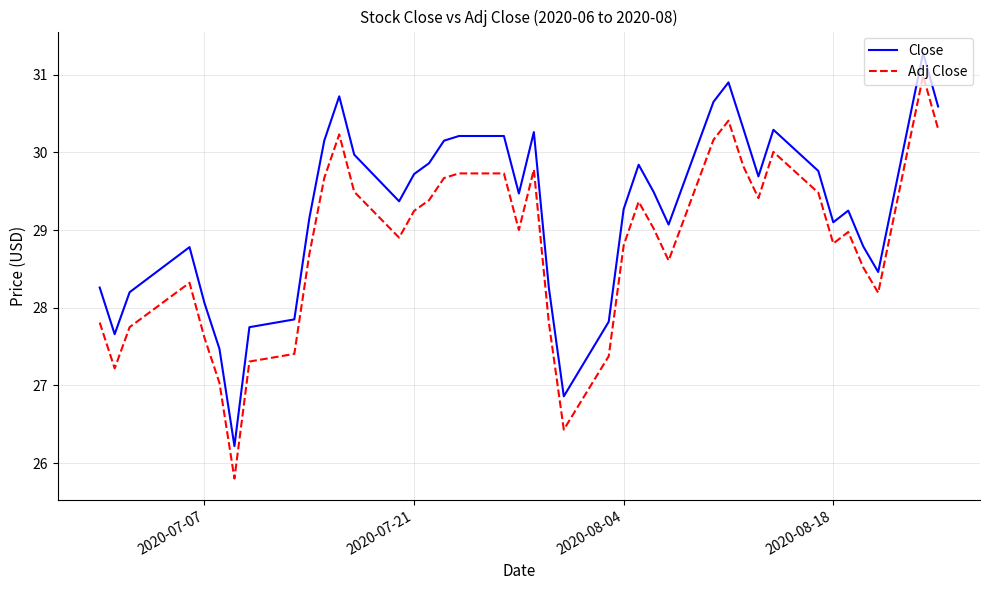

How many categories are shown in the chart?

40